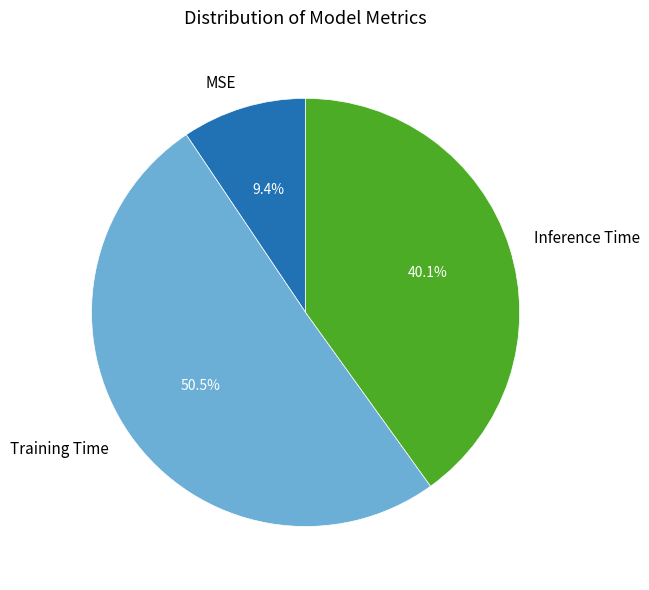

What is the largest slice in the pie chart?

Training Time